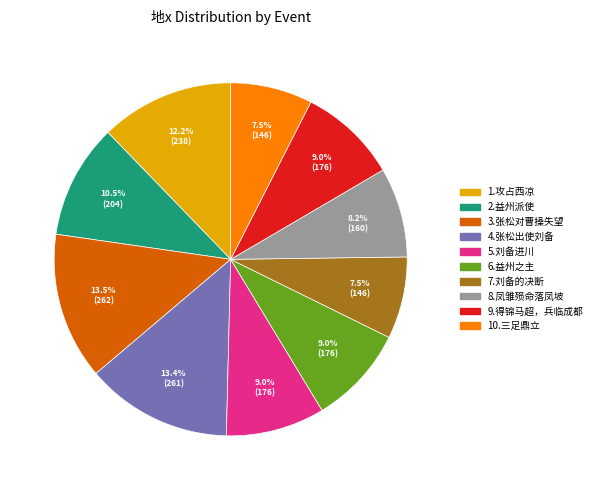

Is it true that 2.益州派使 is 20% of the pie?

False